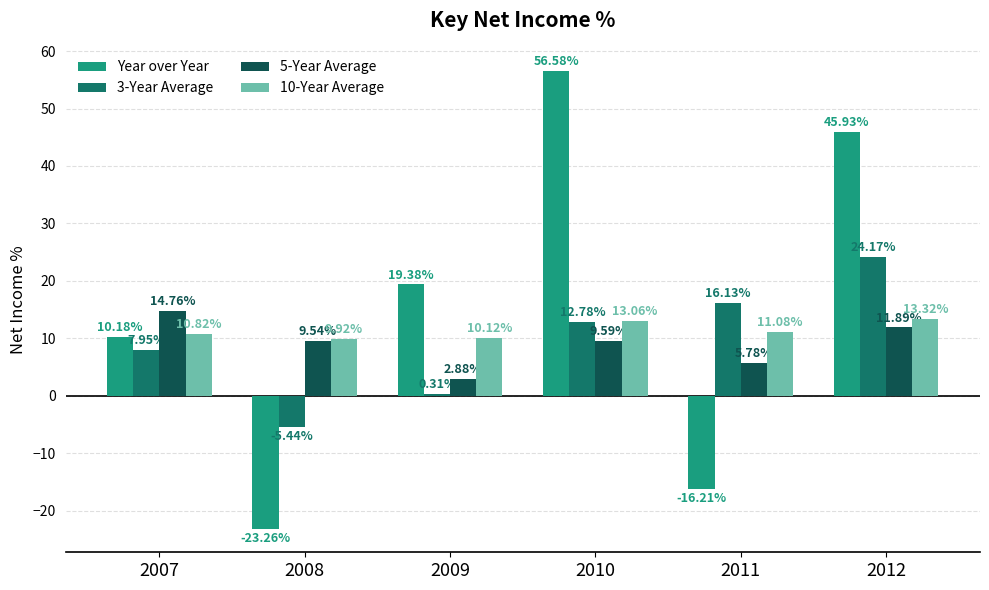

What is the difference between the second highest and minimum values in the 10-Year Average series?

3.1